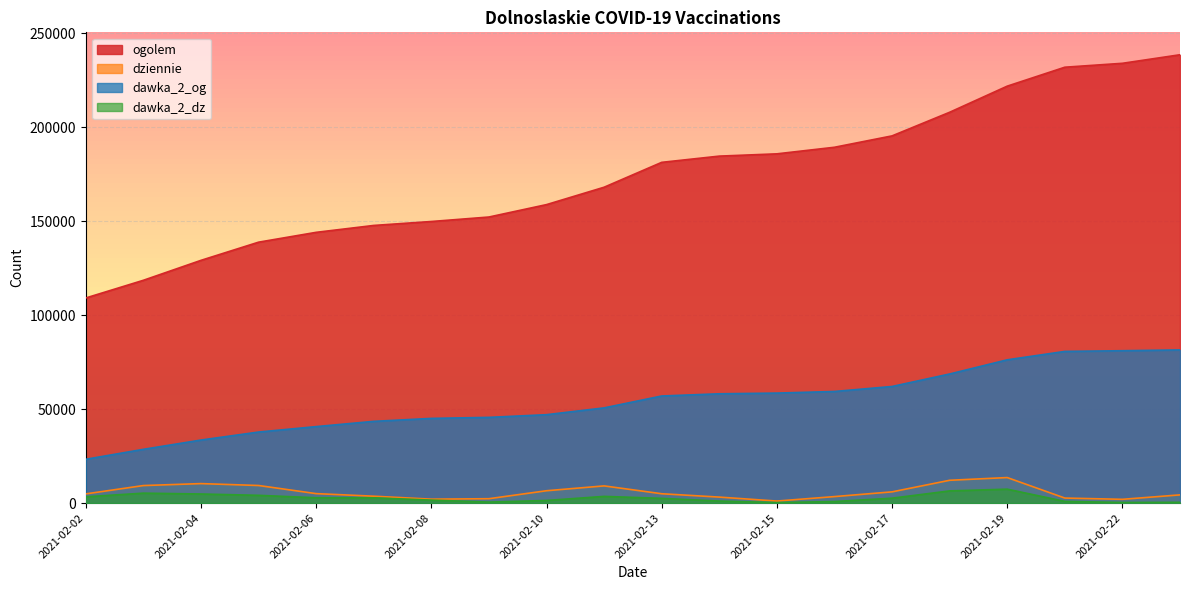

At how many categories does at least one series exceed 67022?

20